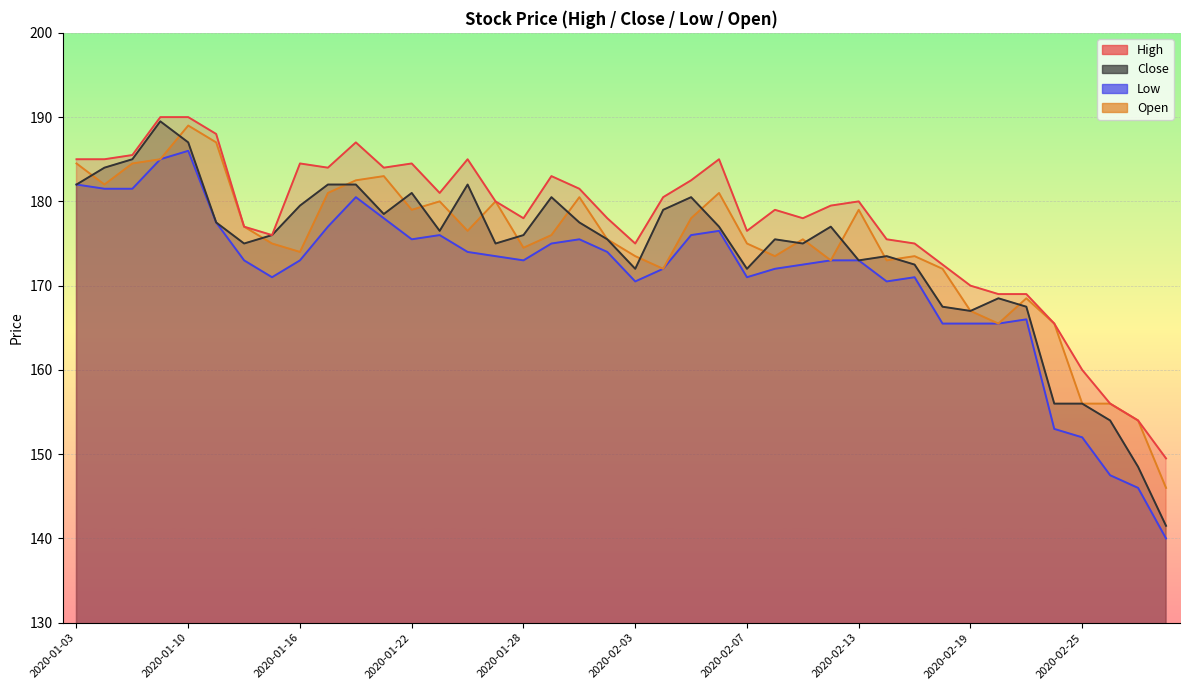

Where is Close nearest to the value 165?

2020-02-19